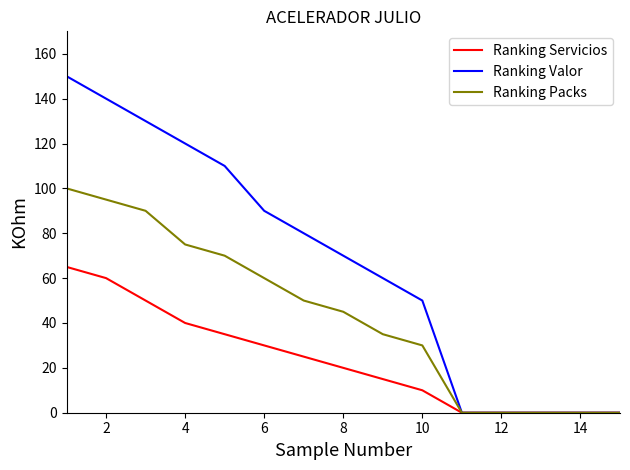

What is the greatest value displayed?

150